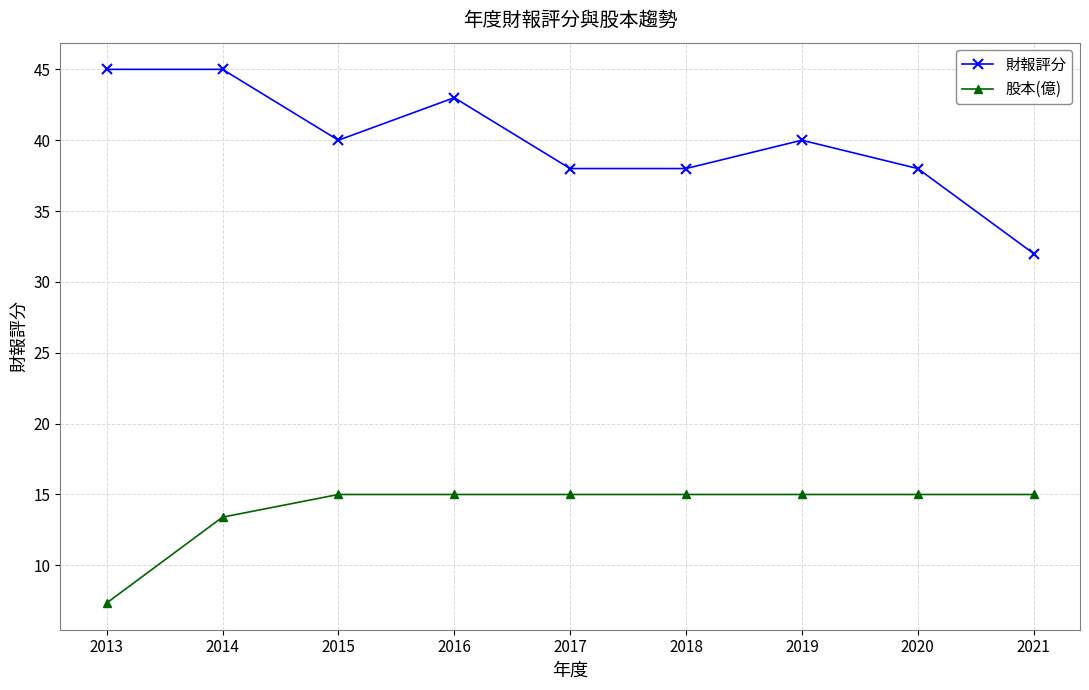

Which series has the largest total across all categories?

財報評分